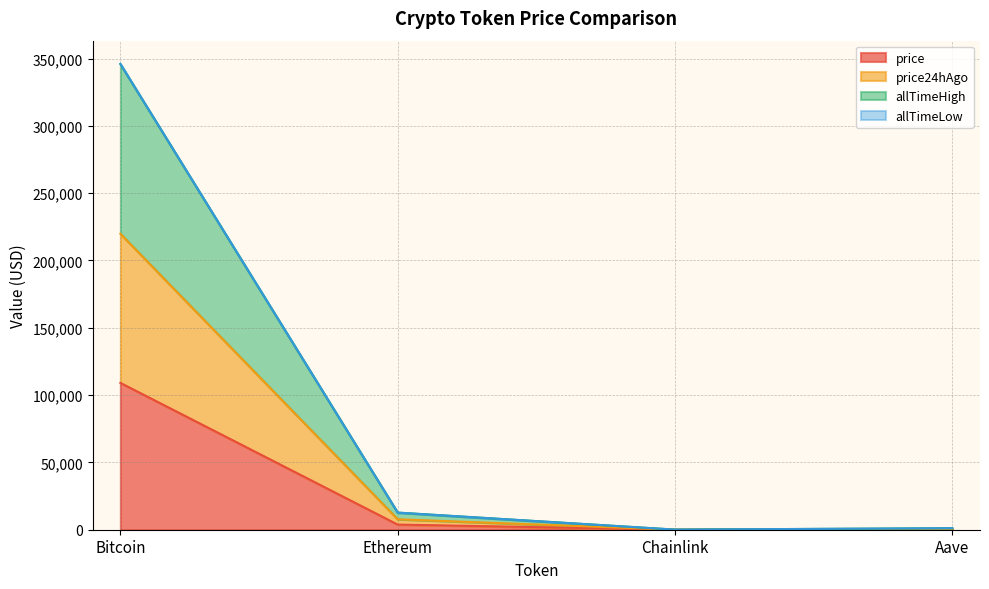

At how many categories does at least one series exceed 276412?

1